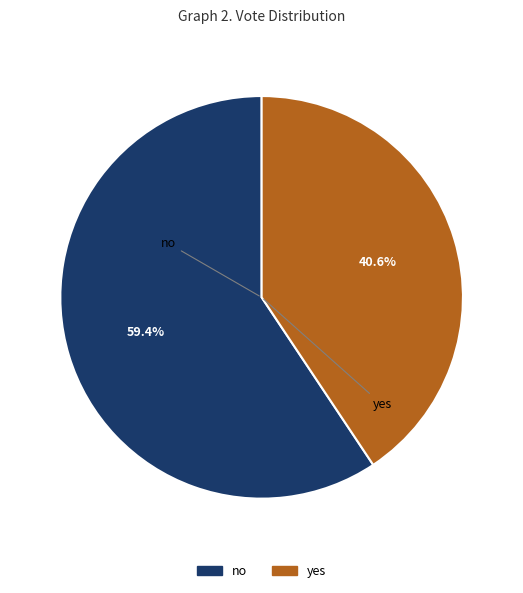

To the nearest percent, what percentage of the pie is yes?

41%